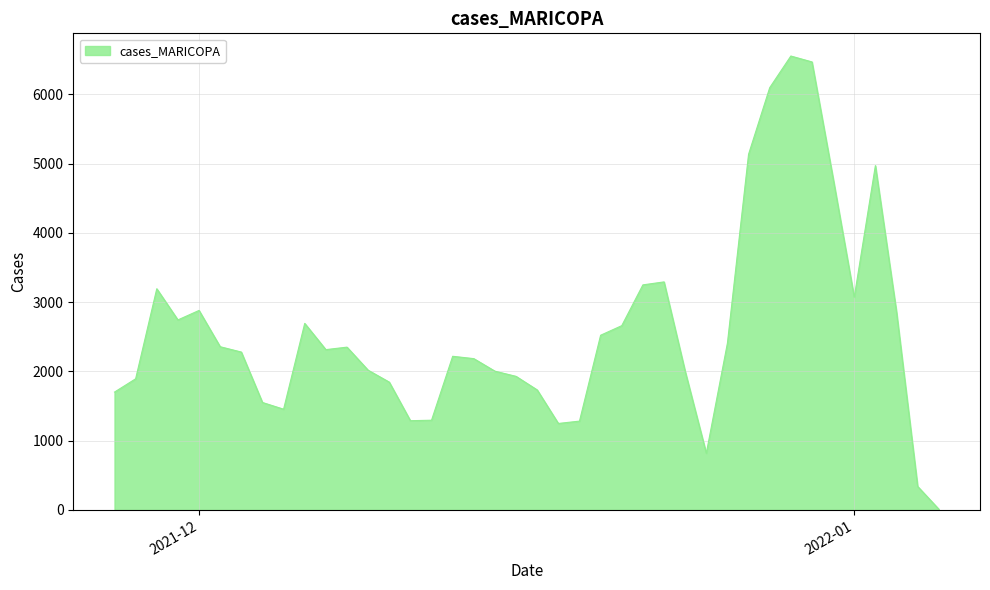

What is the greatest value displayed?

6554